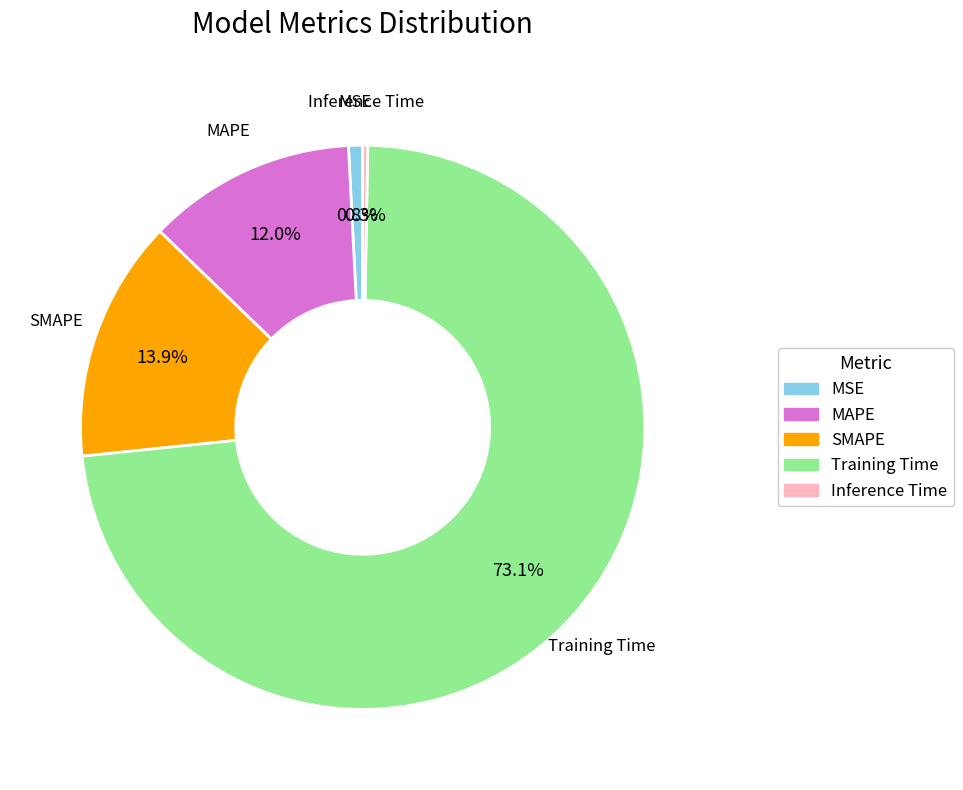

How many slices are in this pie chart?

5